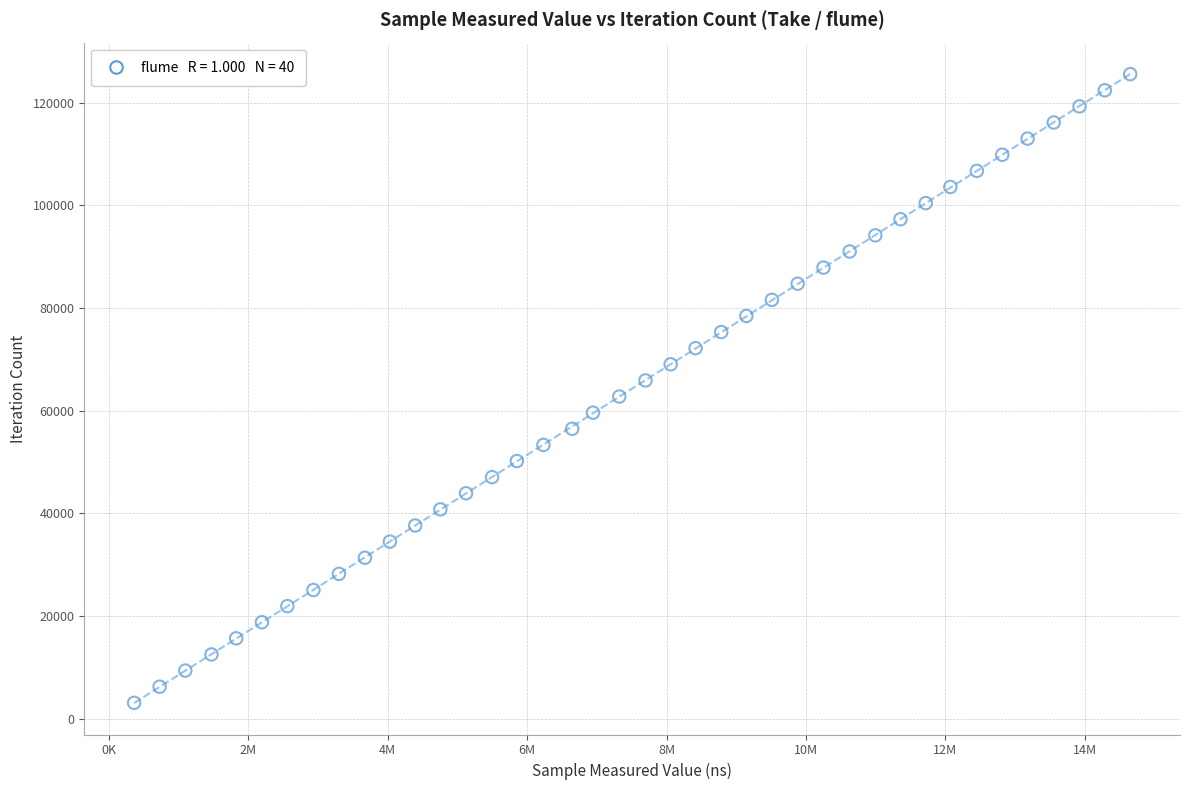

What is the range of Y values (max minus min)?

122382